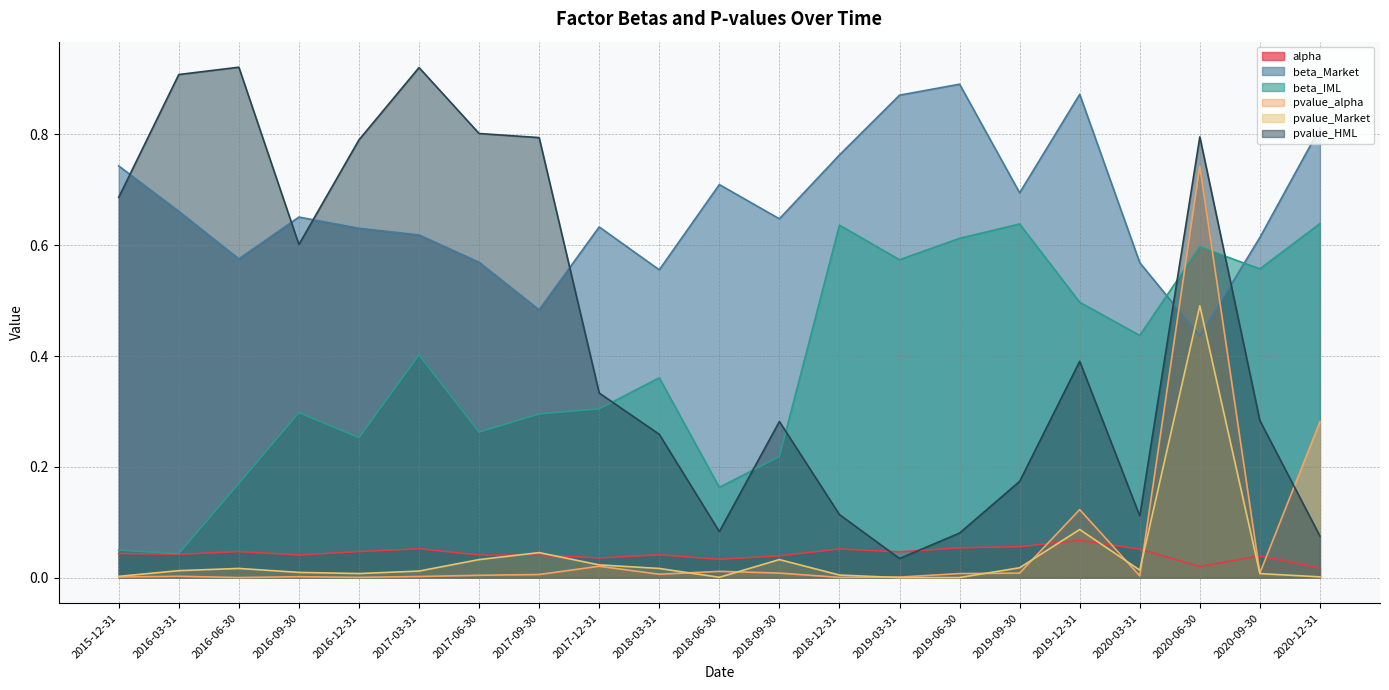

Reading left to right, what are all the values shown in this chart?

alpha: 0.0	0.0	0.0	0.0	0.0	0.1	0.0	0.0	0.0	0.0	0.0	0.0	0.1	0.0	0.1	0.1	0.1	0.1	0.0	0.0	0.0
beta_Market: 0.7	0.7	0.6	0.7	0.6	0.6	0.6	0.5	0.6	0.6	0.7	0.6	0.8	0.9	0.9	0.7	0.9	0.6	0.4	0.6	0.8
beta_IML: 0.0	0.0	0.2	0.3	0.3	0.4	0.3	0.3	0.3	0.4	0.2	0.2	0.6	0.6	0.6	0.6	0.5	0.4	0.6	0.6	0.6
pvalue_alpha: 0.0	0.0	0.0	0.0	0.0	0.0	0.0	0.0	0.0	0.0	0.0	0.0	0.0	0.0	0.0	0.0	0.1	0.0	0.7	0.0	0.3
pvalue_Market: 0.0	0.0	0.0	0.0	0.0	0.0	0.0	0.0	0.0	0.0	0.0	0.0	0.0	0.0	0.0	0.0	0.1	0.0	0.5	0.0	0.0
pvalue_HML: 0.7	0.9	0.9	0.6	0.8	0.9	0.8	0.8	0.3	0.3	0.1	0.3	0.1	0.0	0.1	0.2	0.4	0.1	0.8	0.3	0.1